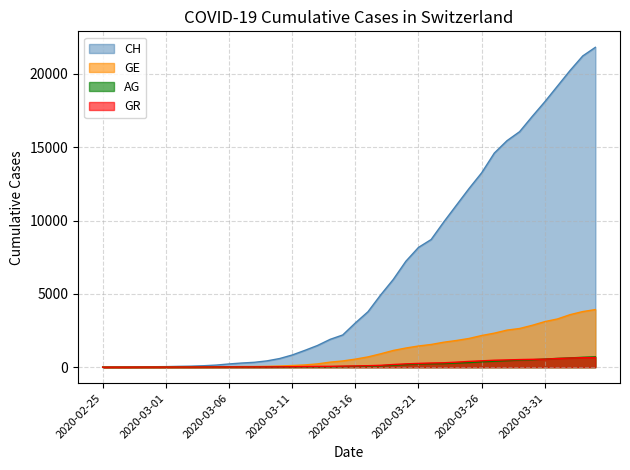

Rank the series by their maximum value, from lowest to highest.

GR, AG, GE, CH